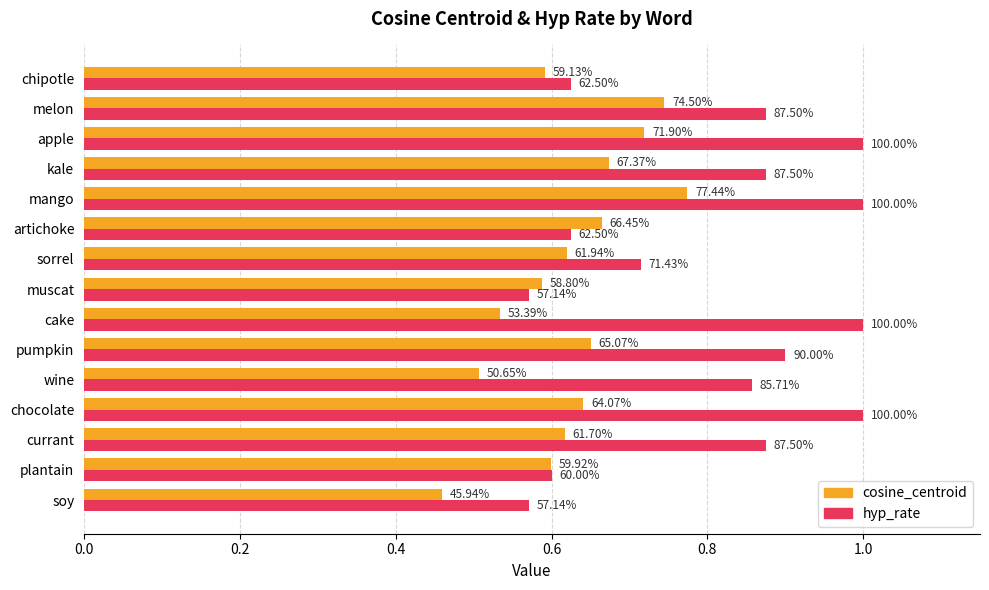

What position from the left is 7?

8